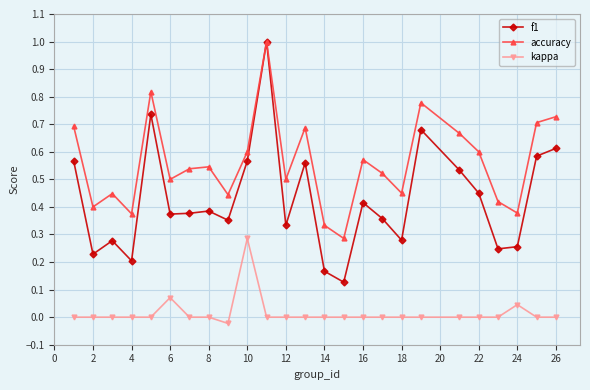

How many categories are shown in the chart?

25